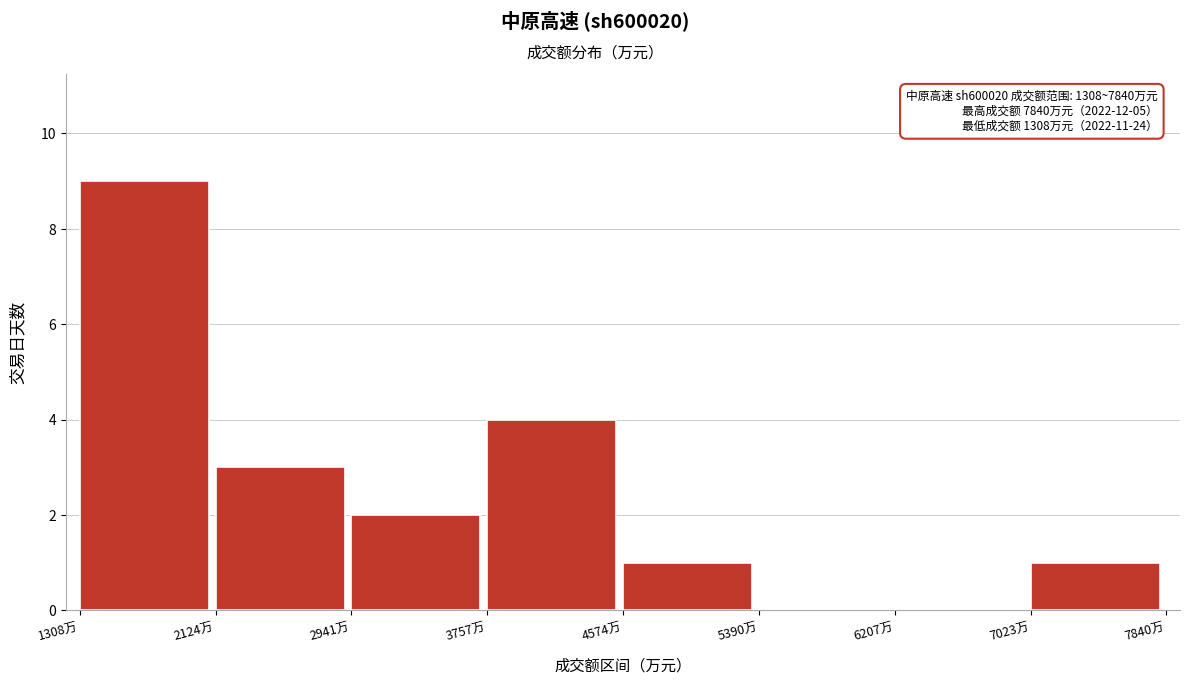

Over which range of the x-axis is the bar tallest?

1300 to 2100